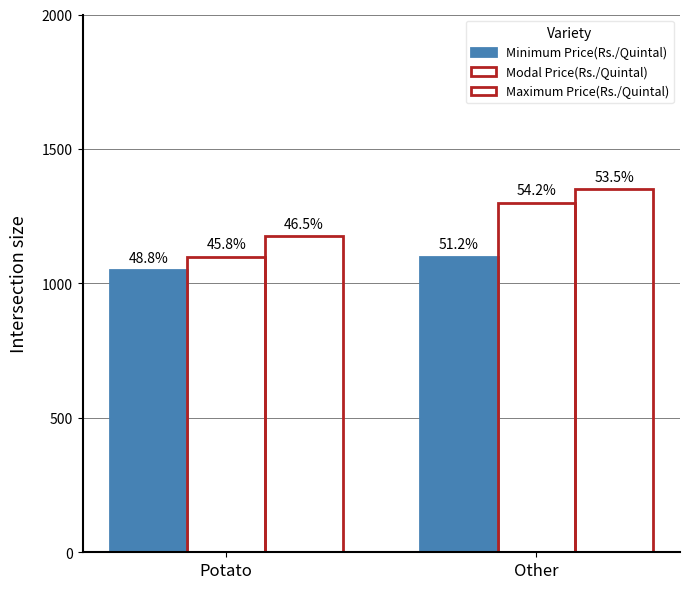

How many groups of bars are there?

2